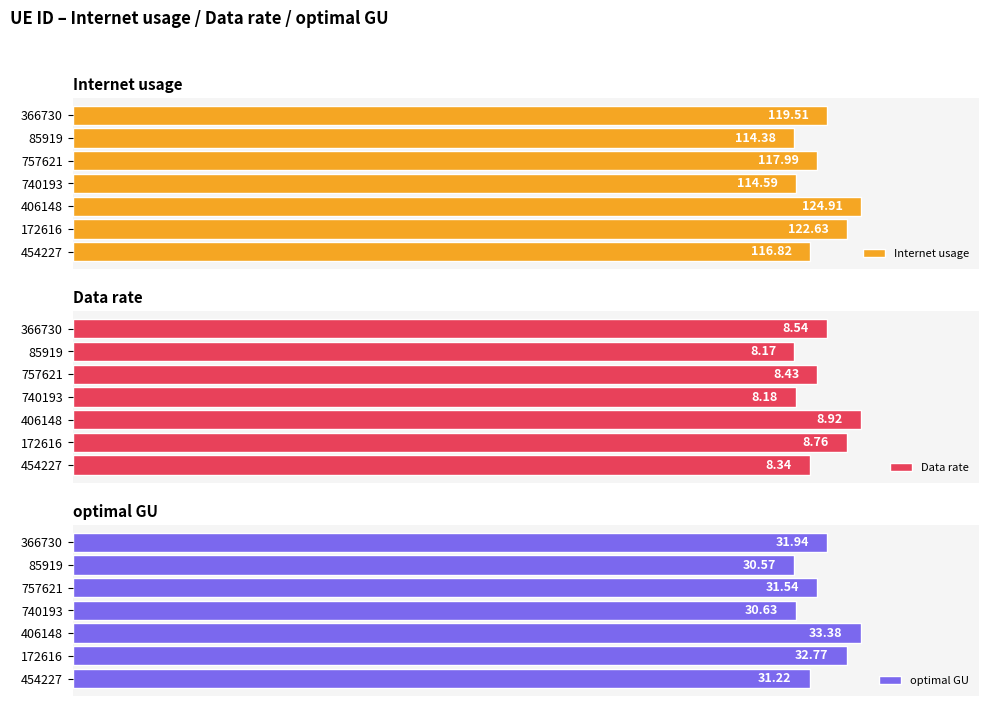

How many series are shown in this chart?

3